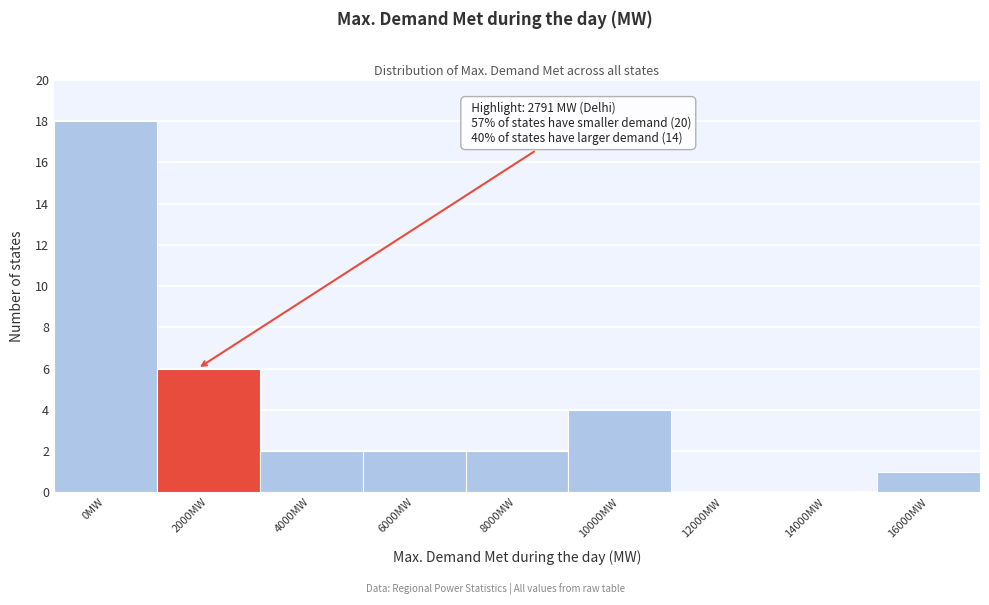

Reading left to right, transcribe all the data shown in this chart.

0MW=18	2000MW=6	4000MW=2	6000MW=2	8000MW=2	10000MW=4	12000MW=0	14000MW=0	16000MW=1